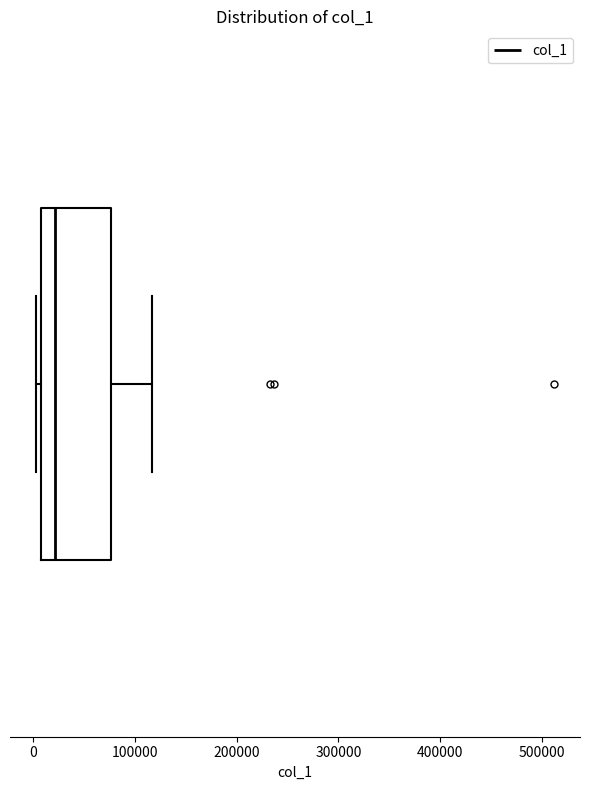

Read this box plot against the x-axis: the position of the median line, the range covered by the box, and the ends of both whiskers. The values are not printed on the chart, so give them approximately, as read against the axis.

median 20000, box 10000 to 80000, whiskers 0 to 120000